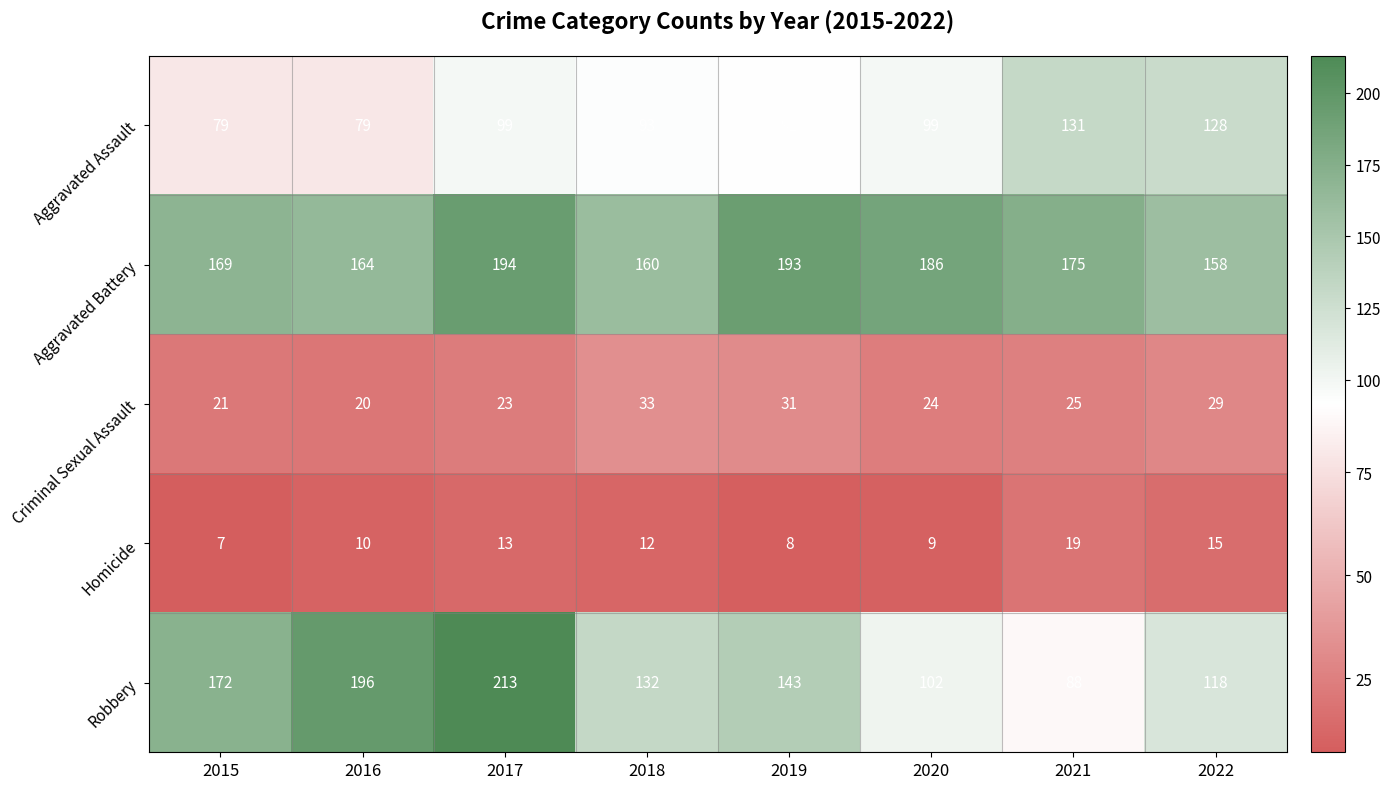

What value does the Homicide series have at 2021?

19